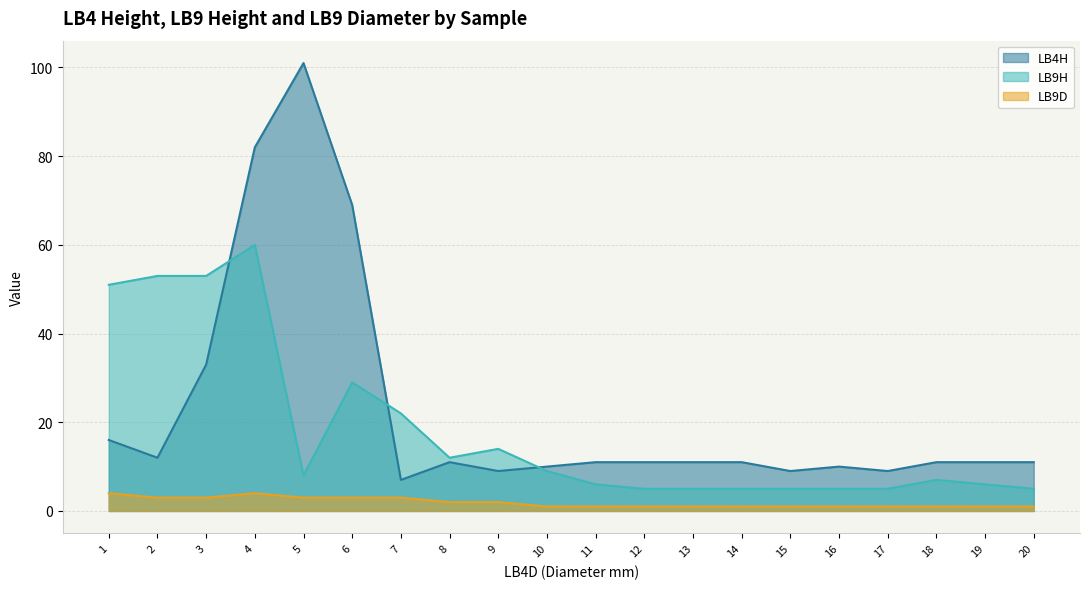

The LB9D series shows 1 at 13. True or false?

True